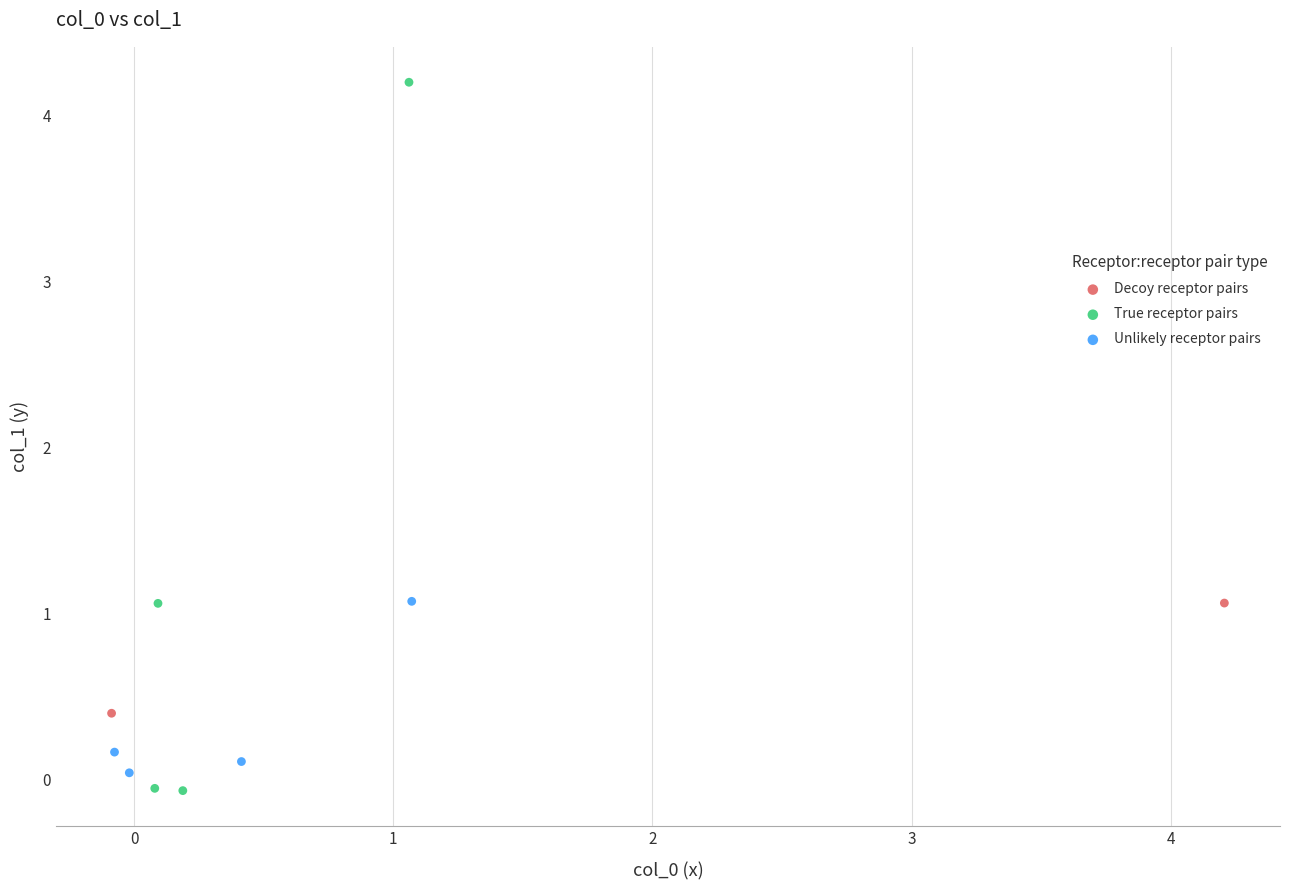

What are all the series names shown in the legend?

Decoy receptor pairs, True receptor pairs, Unlikely receptor pairs